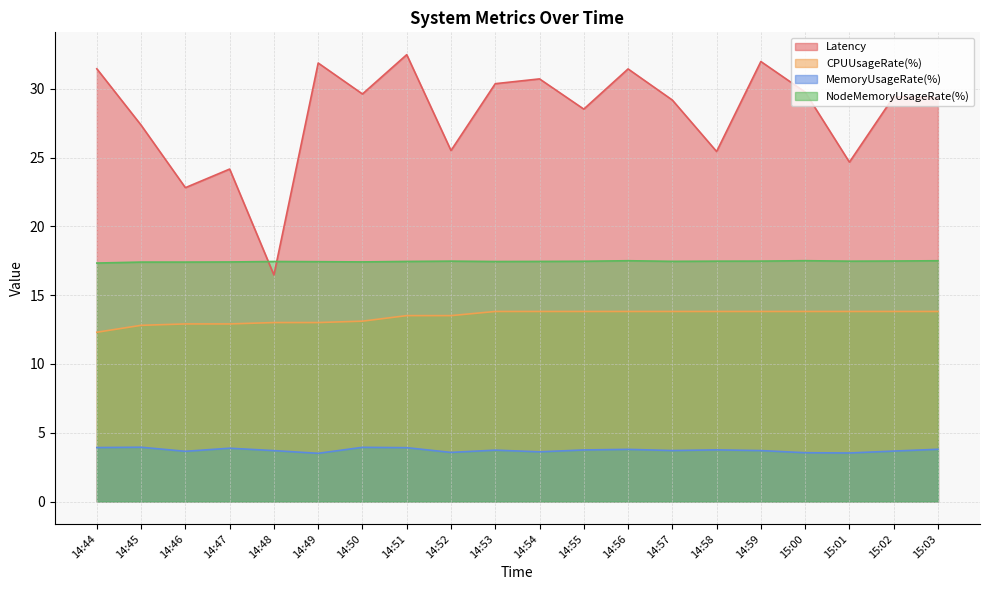

True or false: NodeMemoryUsageRate(%) has a value of 24.6 at 15:02.

False